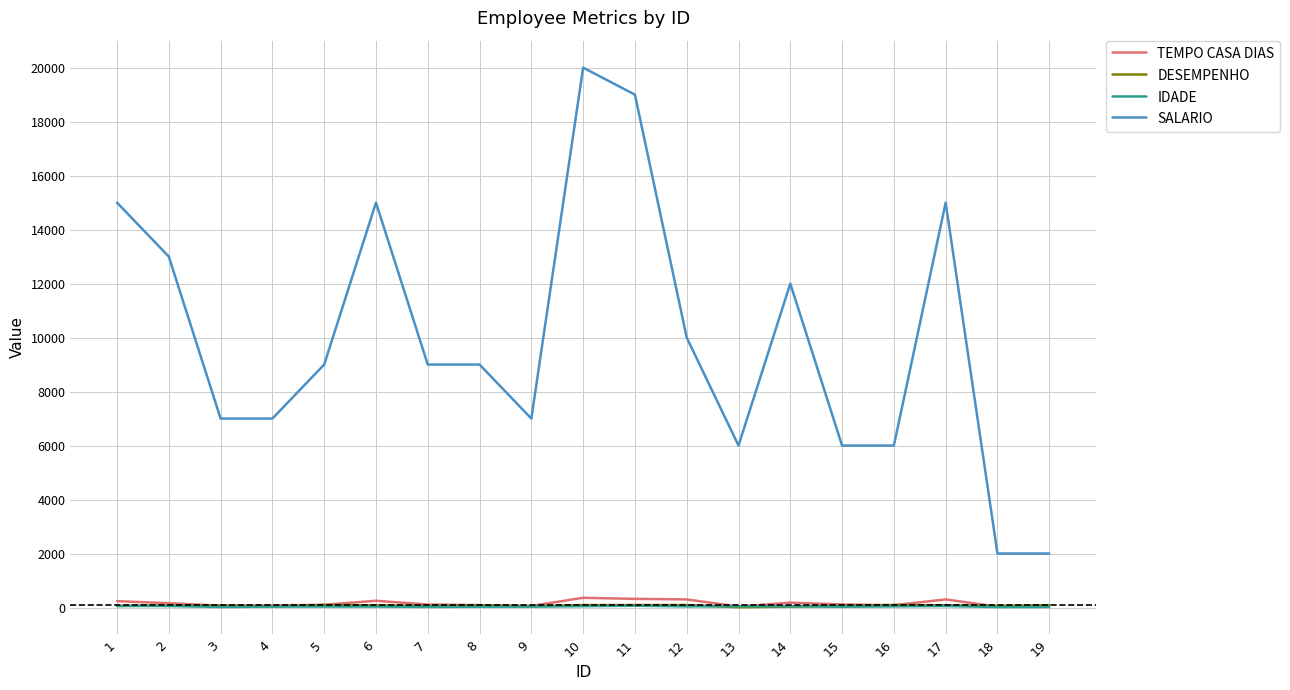

What is the average value of the IDADE series?

39